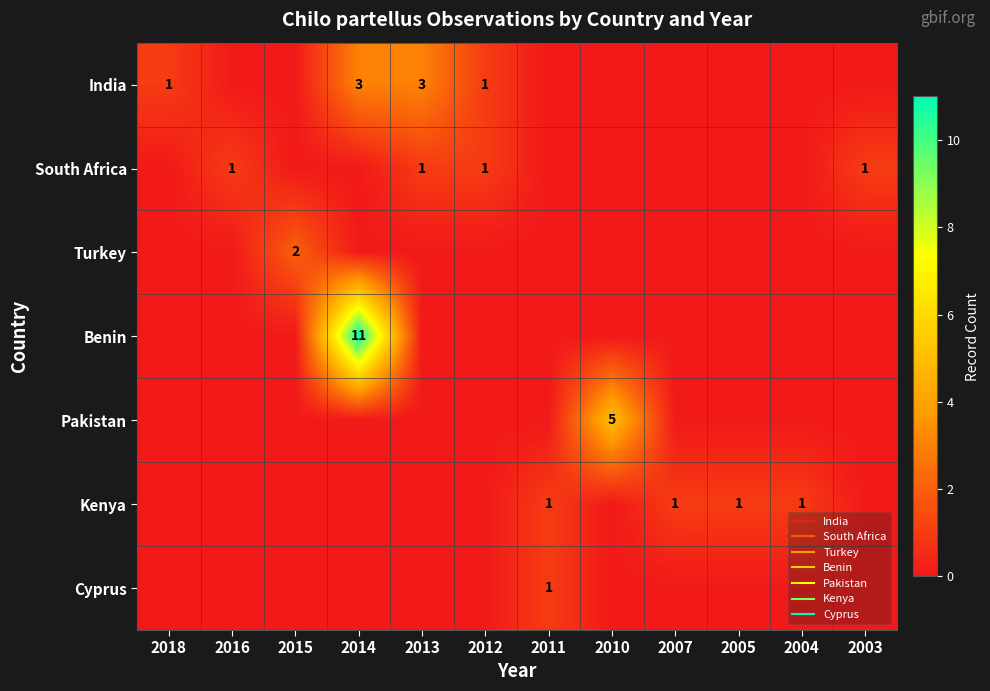

Is it true that Turkey equals -1 at 2016?

False